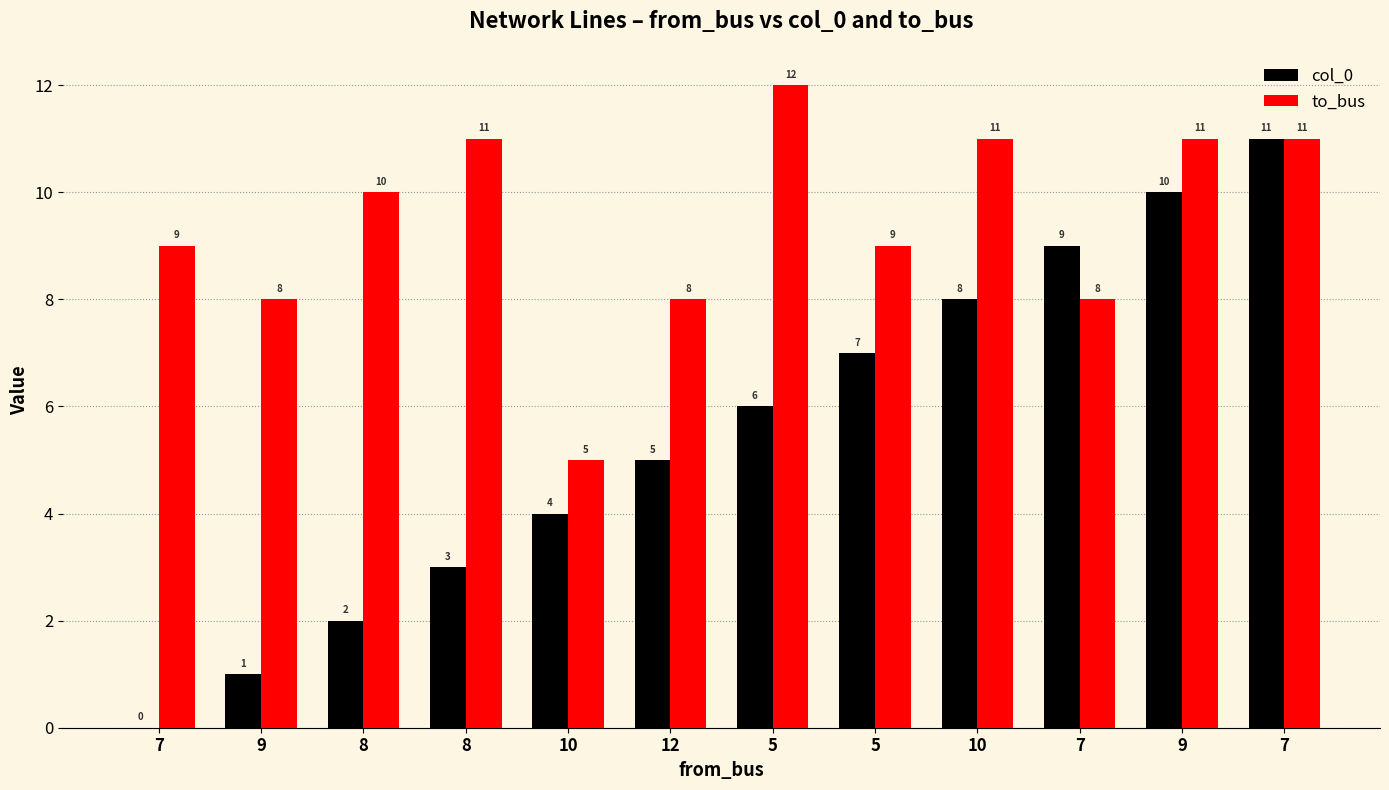

Are the bars grouped side by side (vs. stacked)?

Yes